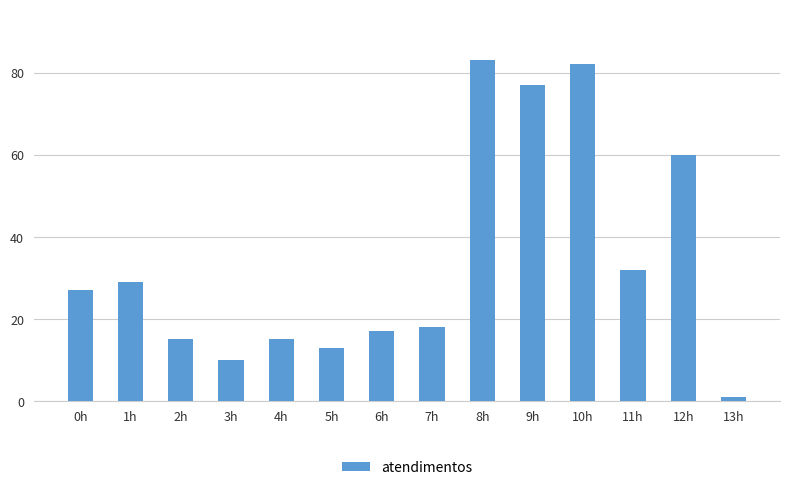

Which has a higher value, 6h or 3h?

6h